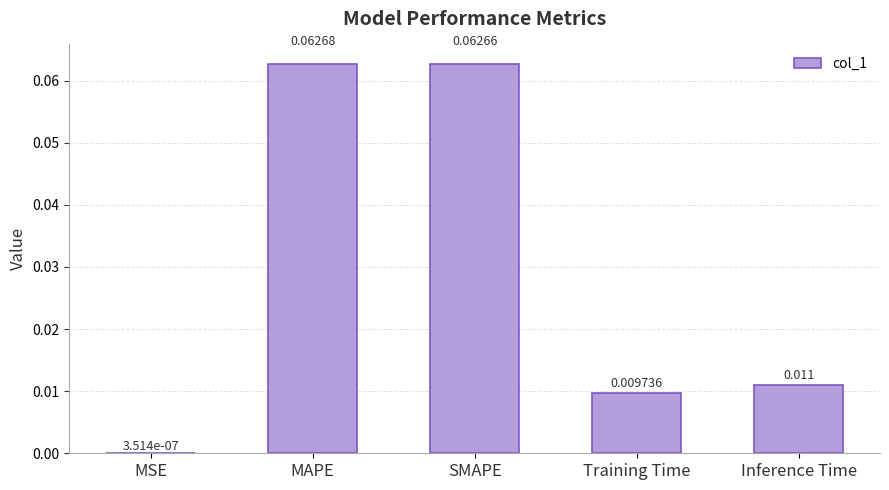

Which has a higher value, Training Time or Inference Time?

Inference Time